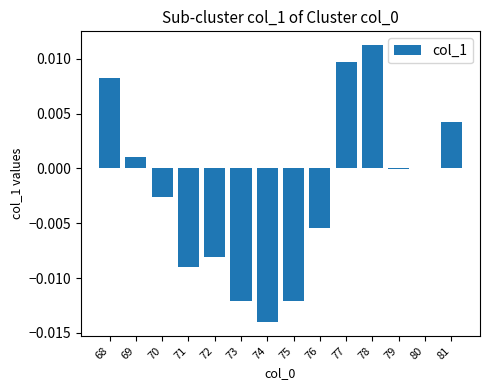

Between 76 and 78, which is larger?

78